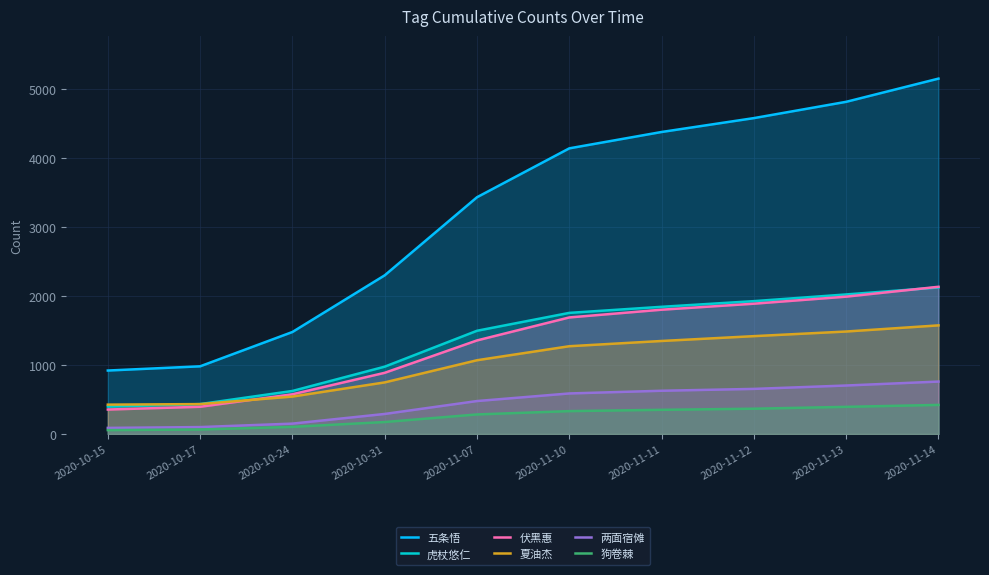

True or false: 虎杖悠仁 and 狗卷棘 intersect in this chart.

False